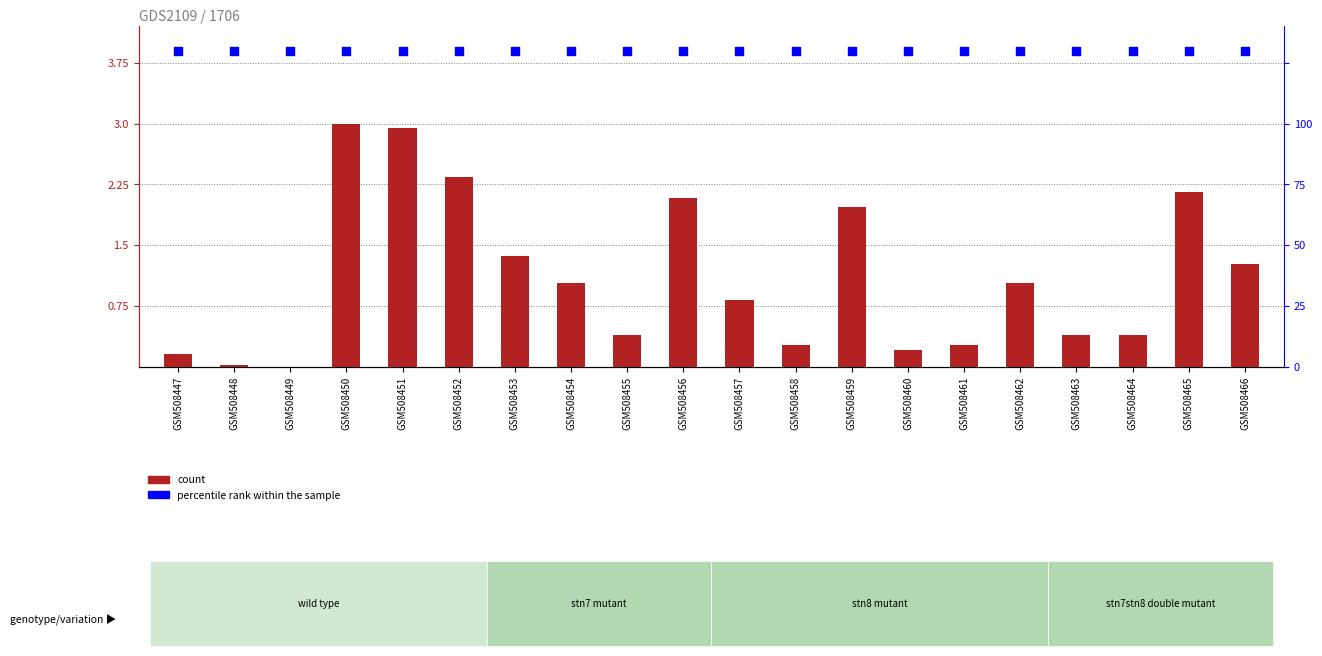

Which series has the largest total across all categories?

percentile rank within the sample